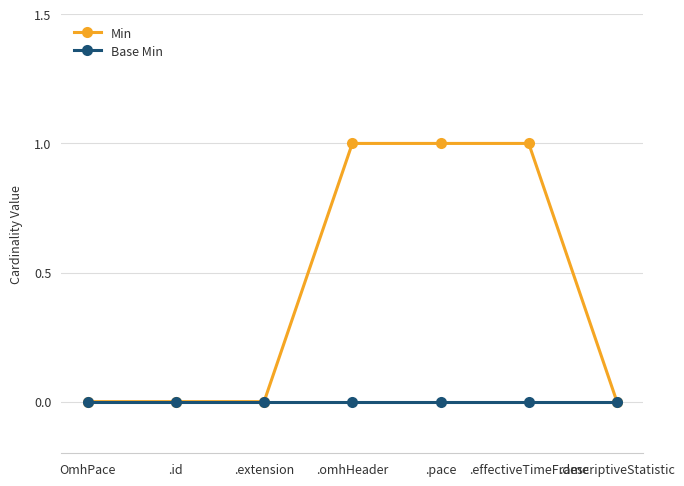

How many categories are shown in the chart?

7